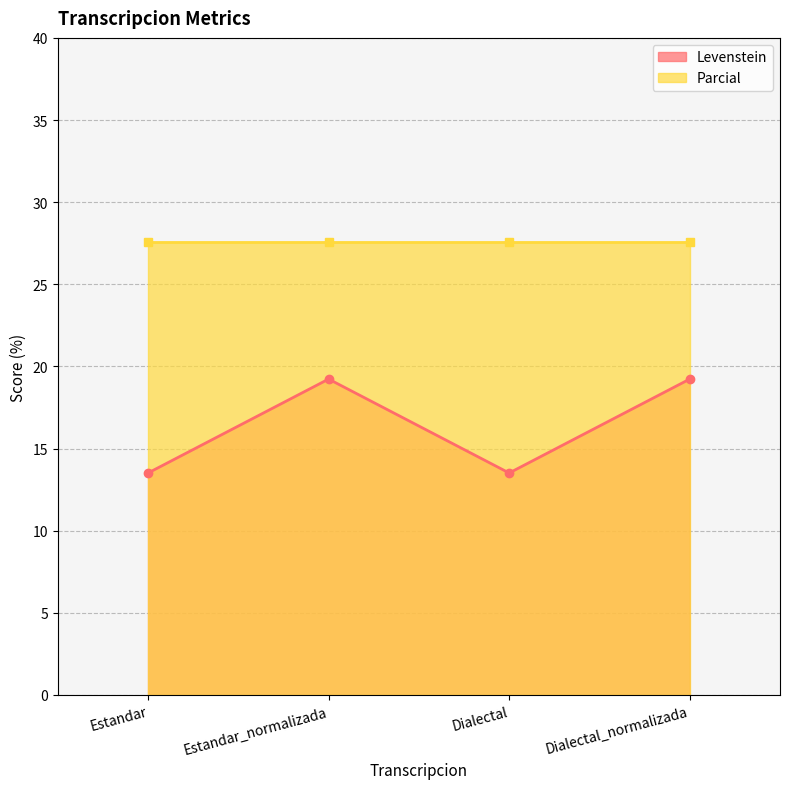

True or false: the data has more than 2 interior local peaks.

False